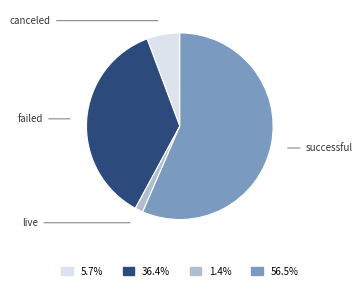

Is there a majority slice in this chart?

Yes